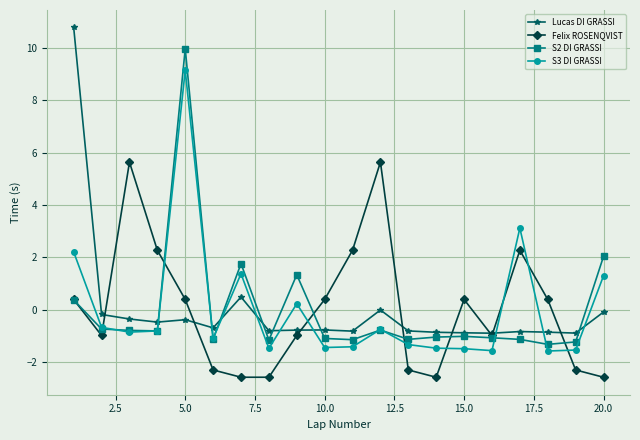

List the series in order of their peak value, lowest first.

Felix ROSENQVIST, S3 DI GRASSI, S2 DI GRASSI, Lucas DI GRASSI